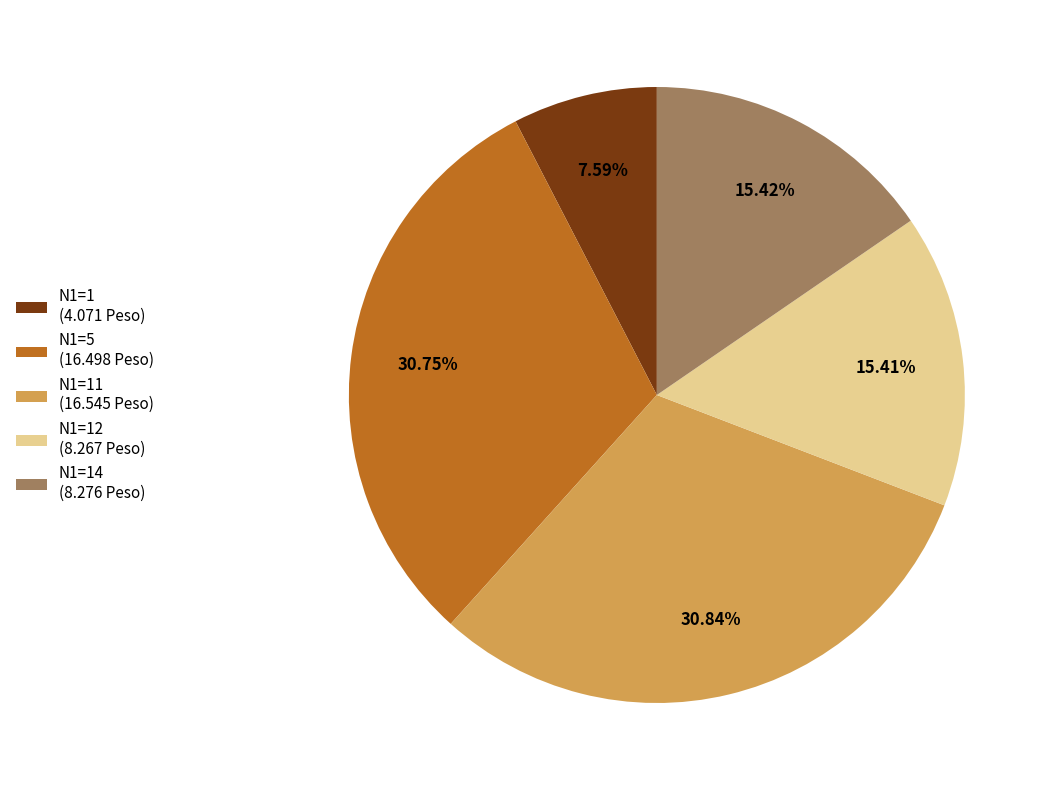

Combined, do N1=11 (16.545 Peso) and N1=5 (16.498 Peso) account for over 50%?

Yes